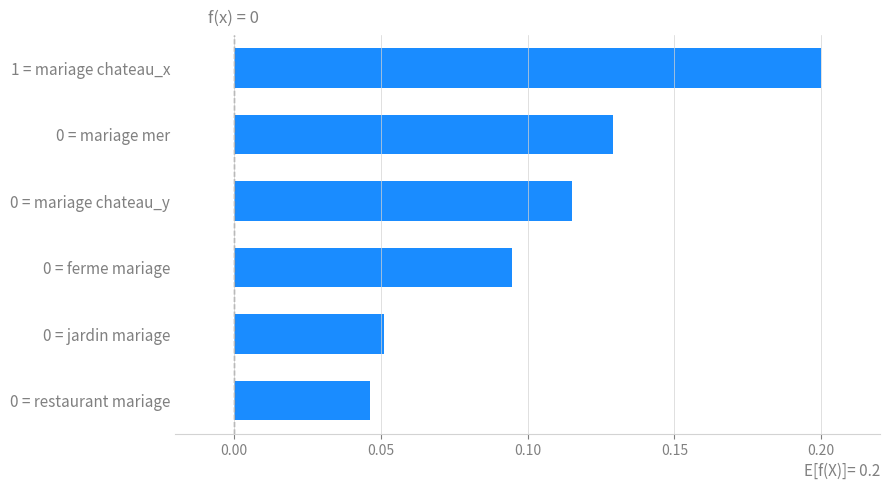

How many values are between 0 and 1?

6